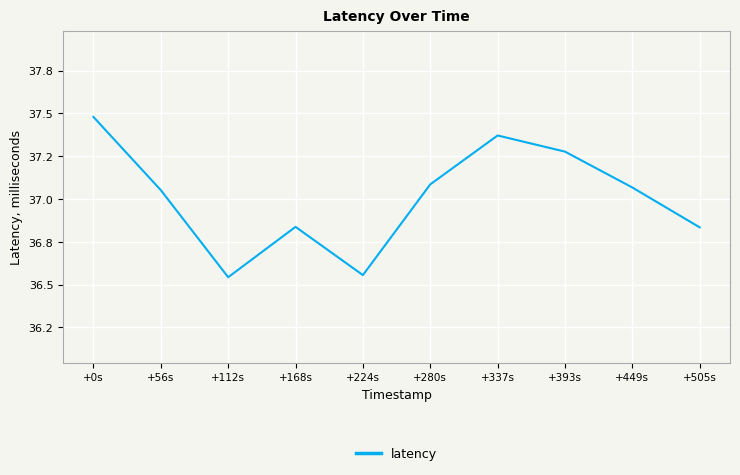

What is the change in value from +224s to +280s?

+0.5